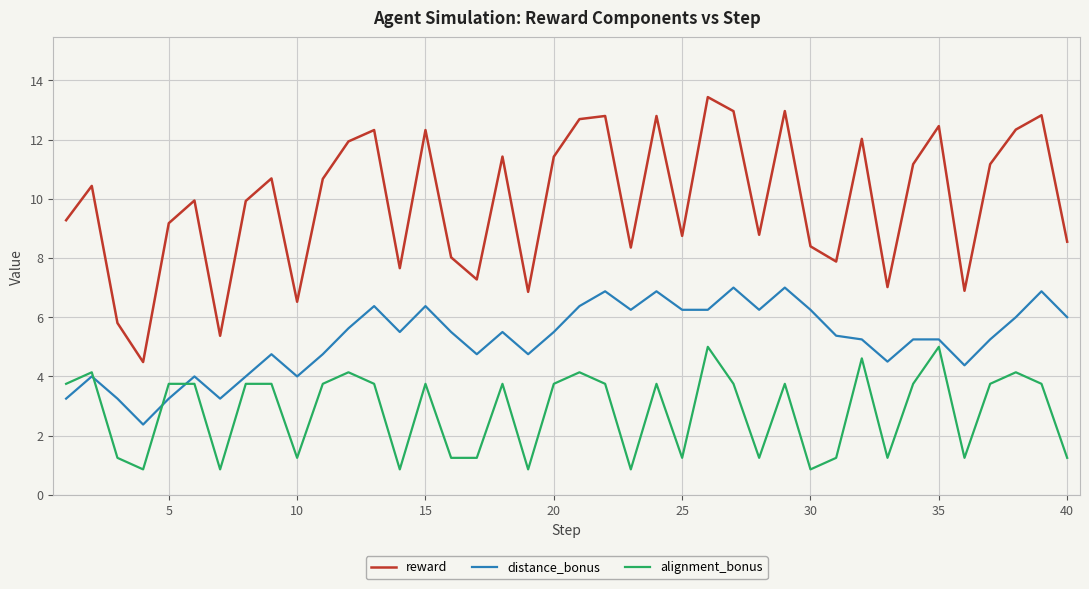

What is the minimum value for reward?

4.5